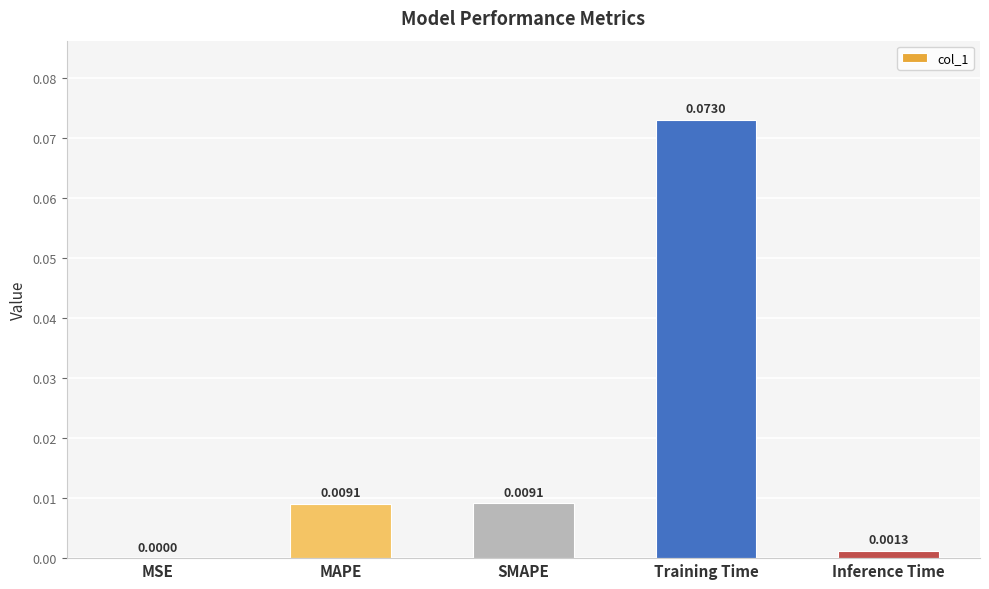

At which category does the chart reach its peak across all series?

Training Time